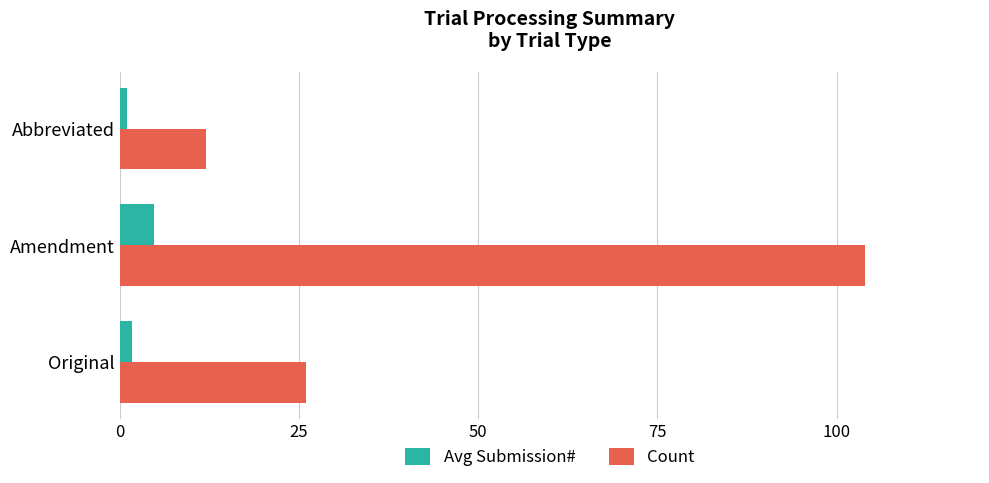

Between Original and Amendment, which series saw the biggest shift?

Count